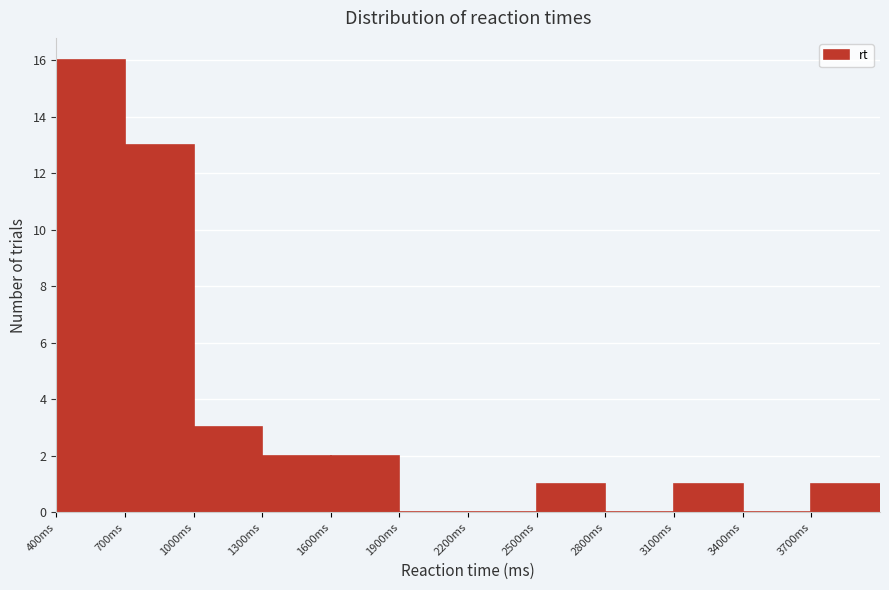

Over which range of the x-axis is the bar tallest?

400 to 700